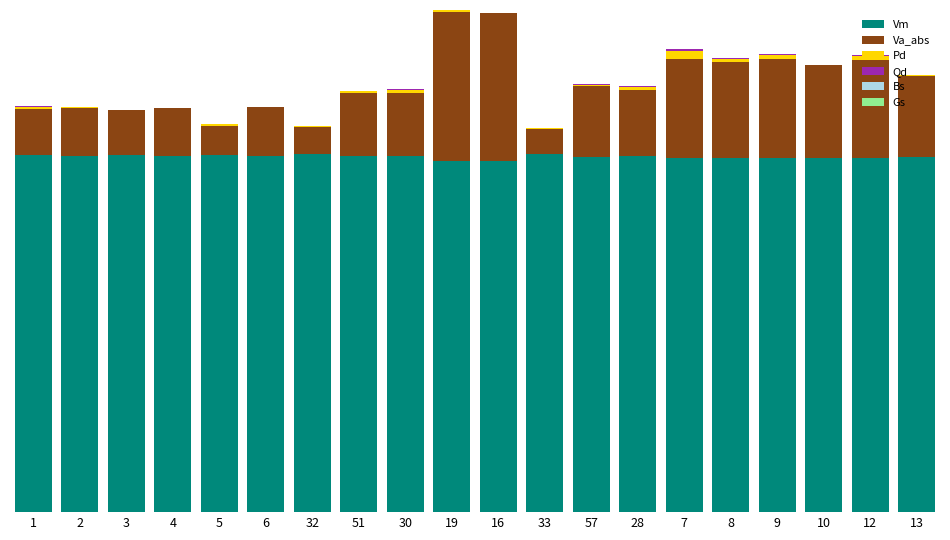

At 6, list the series in order from largest to smallest.

Vm, Va_abs, Pd, Qd, Bs, Gs